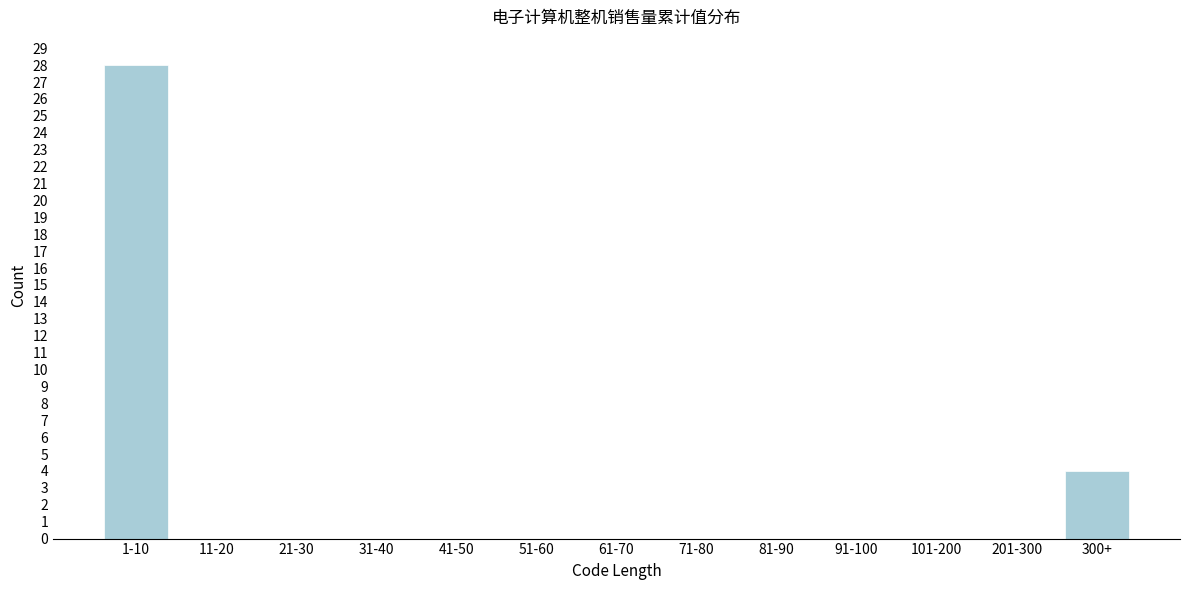

Reading left to right, what are all the values shown in this chart?

1-10=28	11-20=0	21-30=0	31-40=0	41-50=0	51-60=0	61-70=0	71-80=0	81-90=0	91-100=0	101-200=0	201-300=0	300+=4